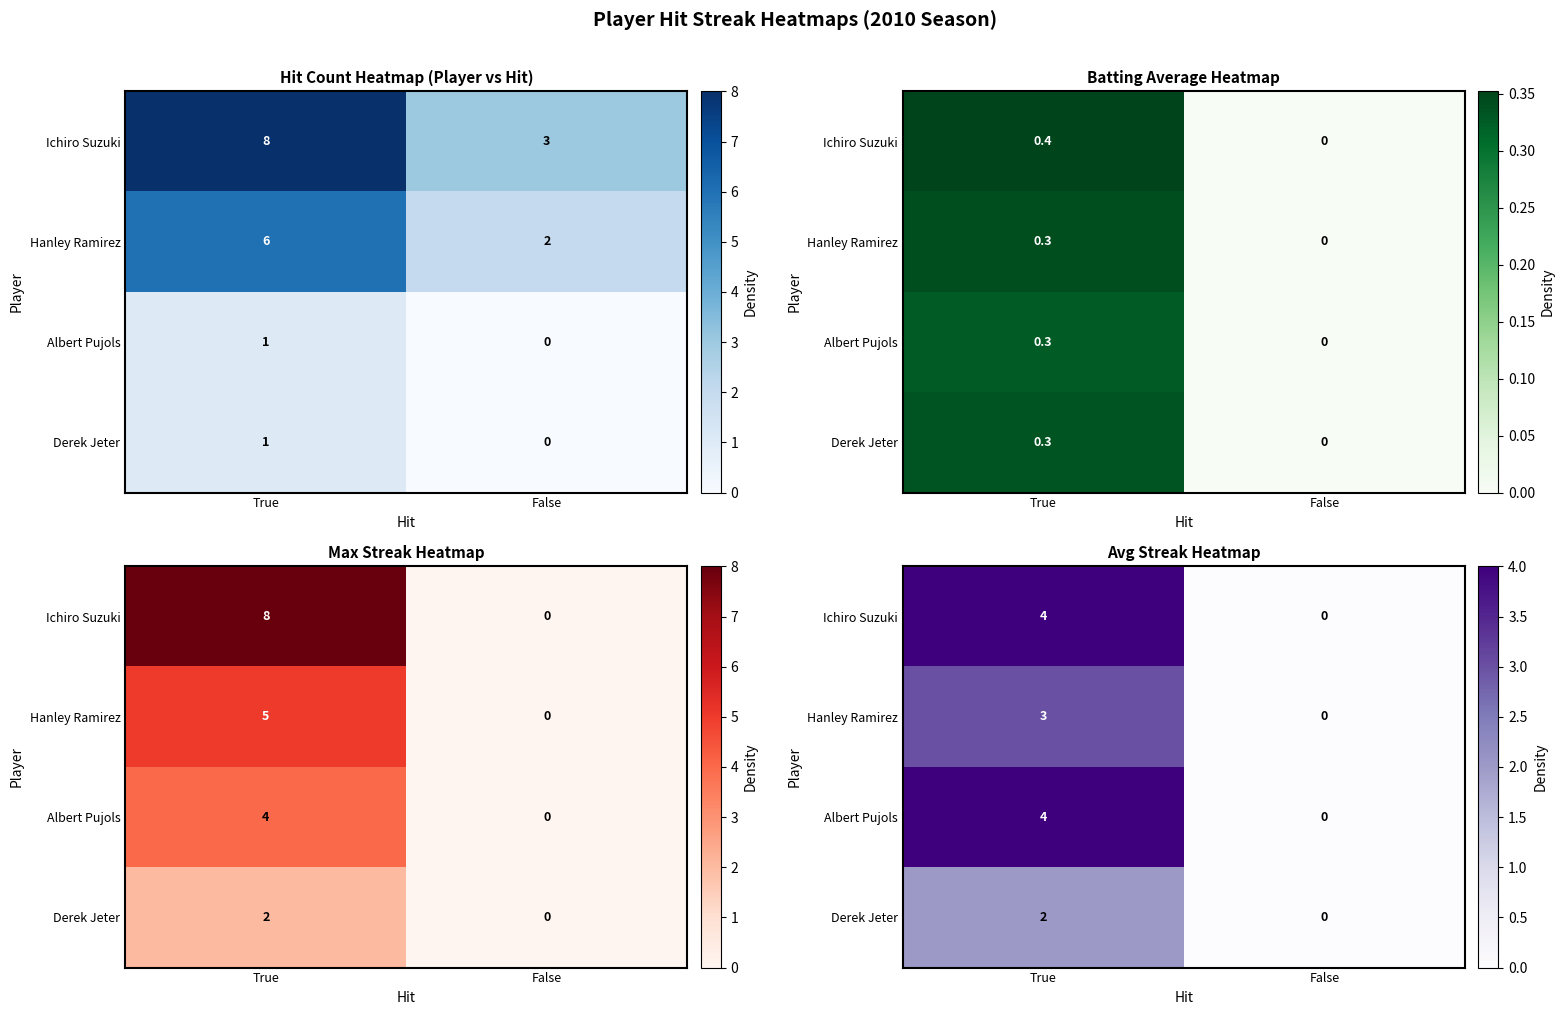

Count the number of data series in this chart.

4